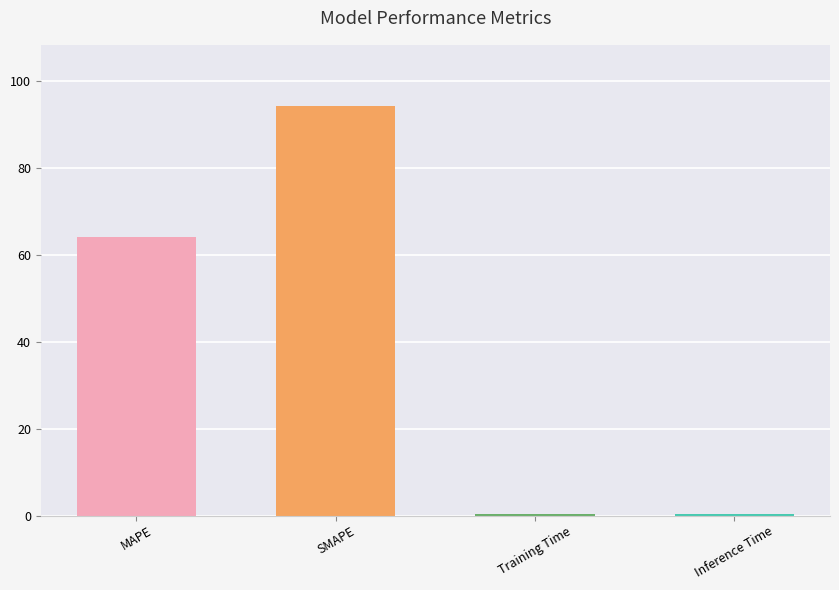

What is the maximum value shown in the chart?

94.1